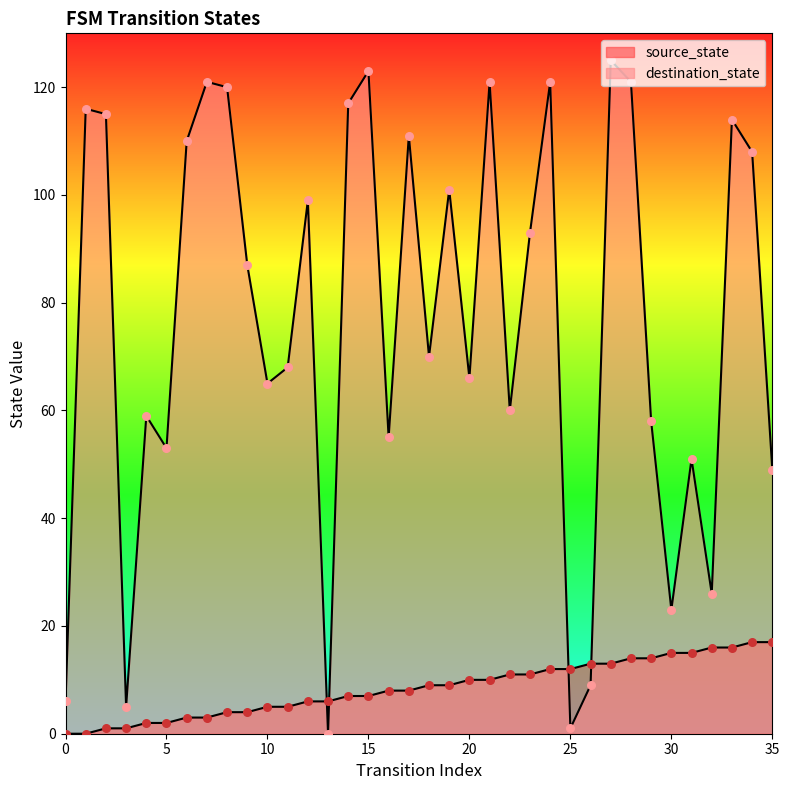

Is the value of destination_state at 33 greater than the value of source_state at 34?

Yes